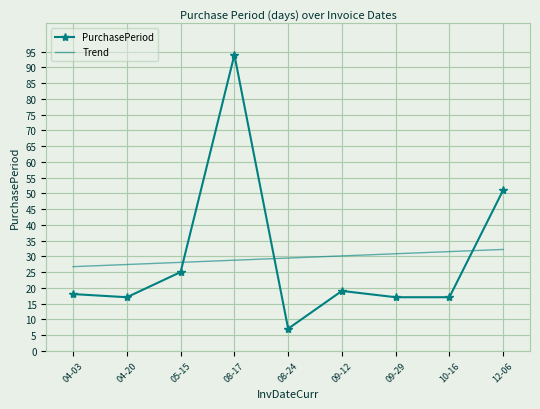

What position from the right is 04-20?

8